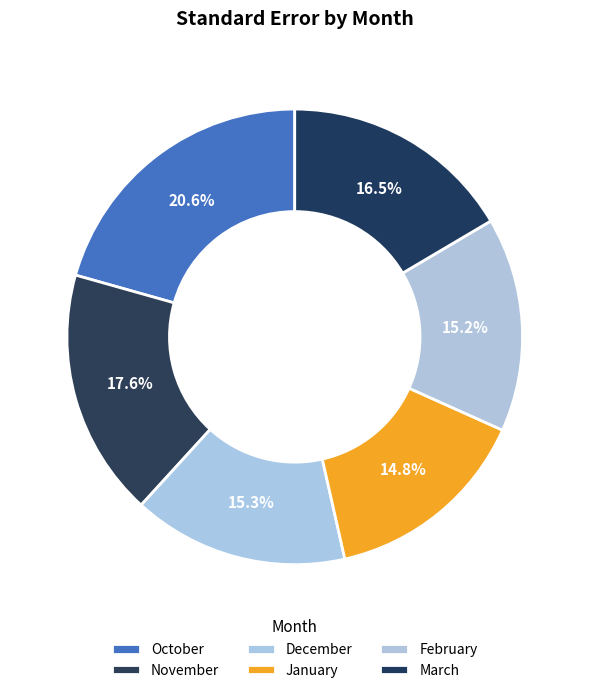

How many slices are in this pie chart?

6